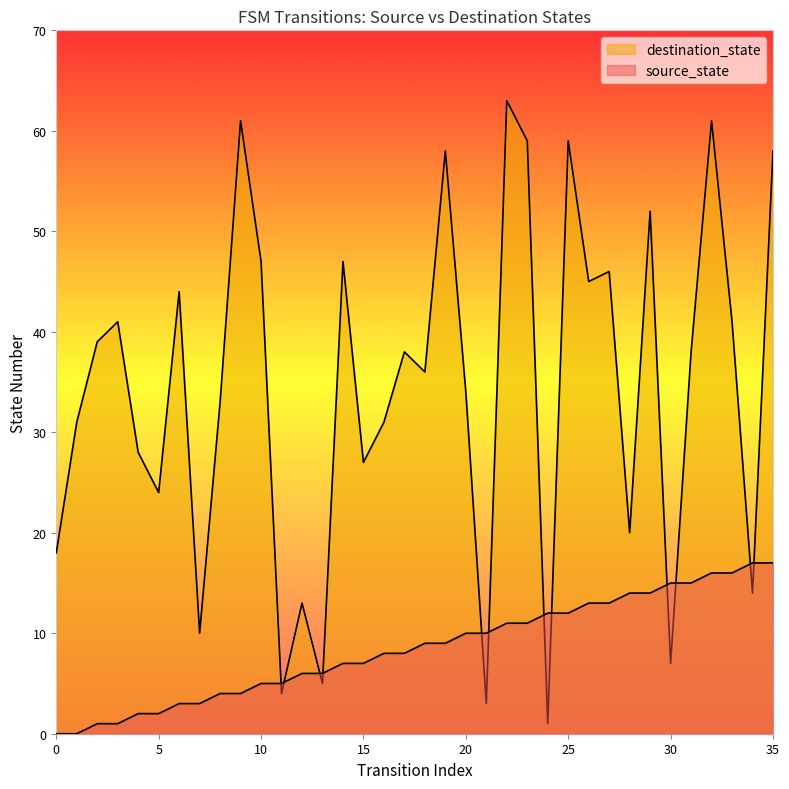

True or false: destination_state has more than 1 interior local peaks.

True